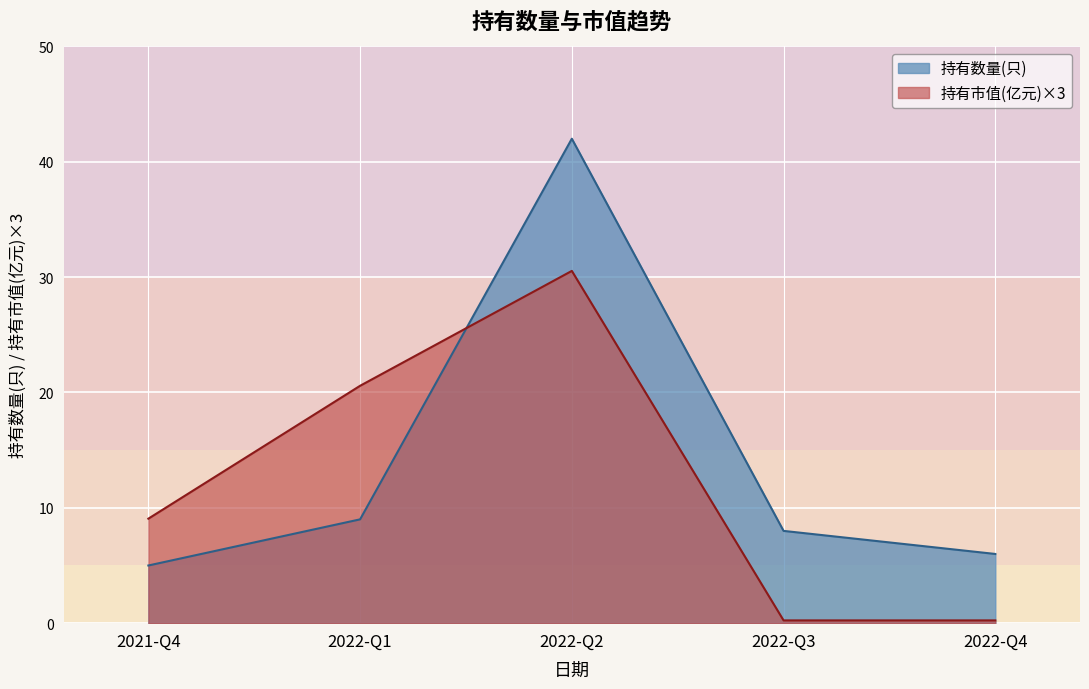

Reading left to right, list all the values displayed in this chart.

持有数量(只): 5.0	9.0	42.0	8.0	6.0
持有市值(亿元): 9.1	20.6	30.5	0.2	0.2